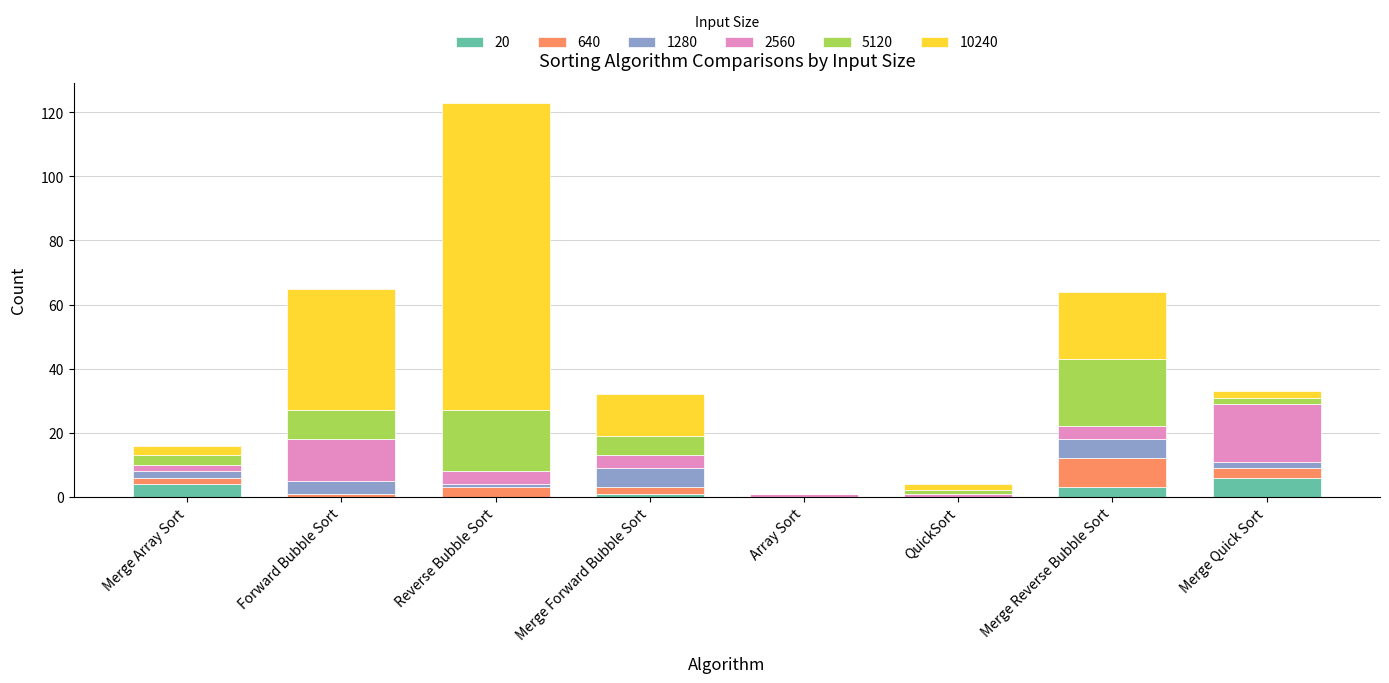

True or false: 20 has a value of 0 at Forward Bubble Sort.

True